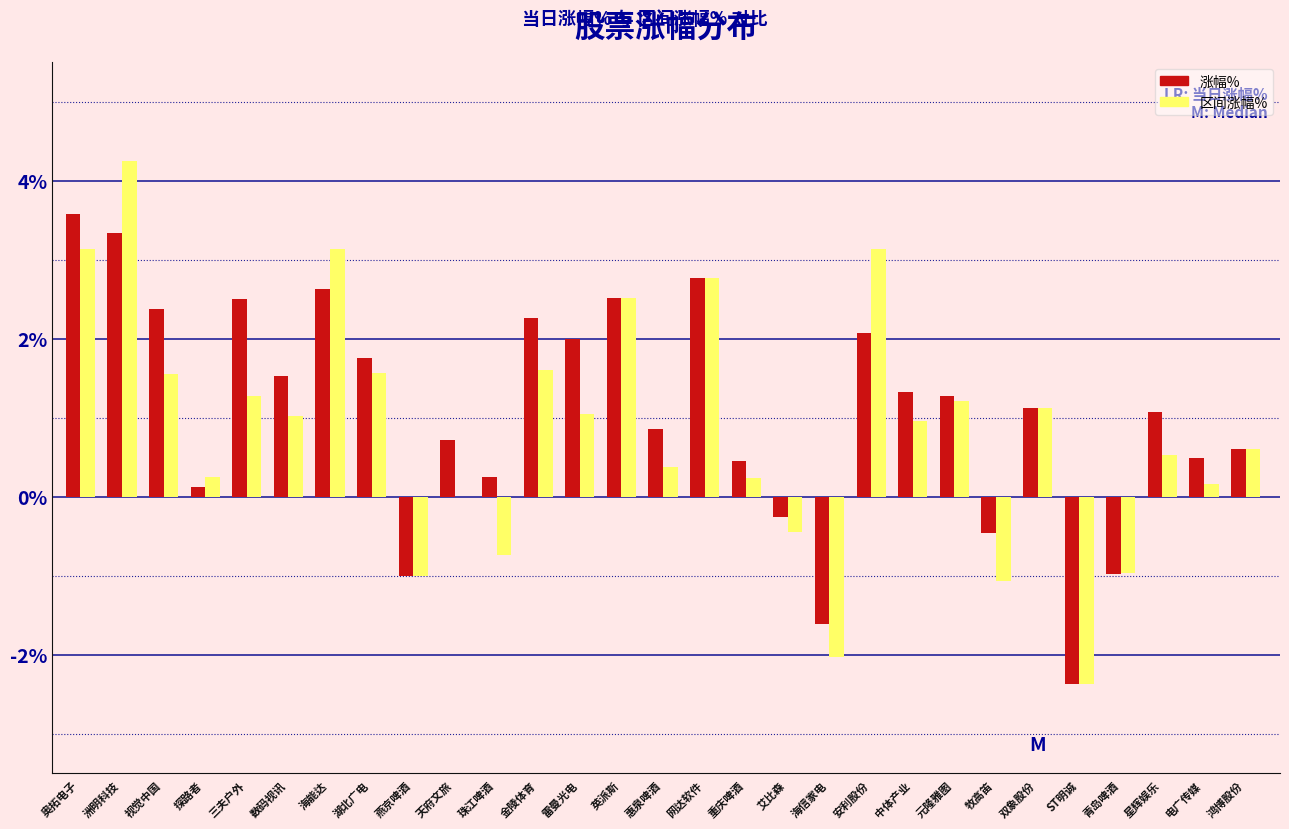

Which series changed the most between 数码视讯 and 惠泉啤酒?

涨幅%